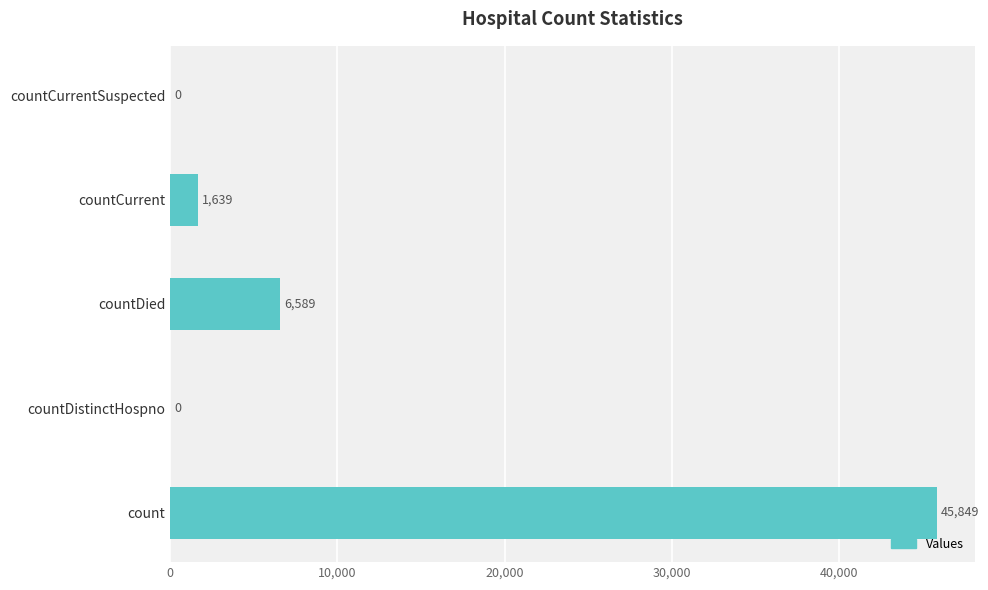

Which has a higher value, count or countCurrent?

count